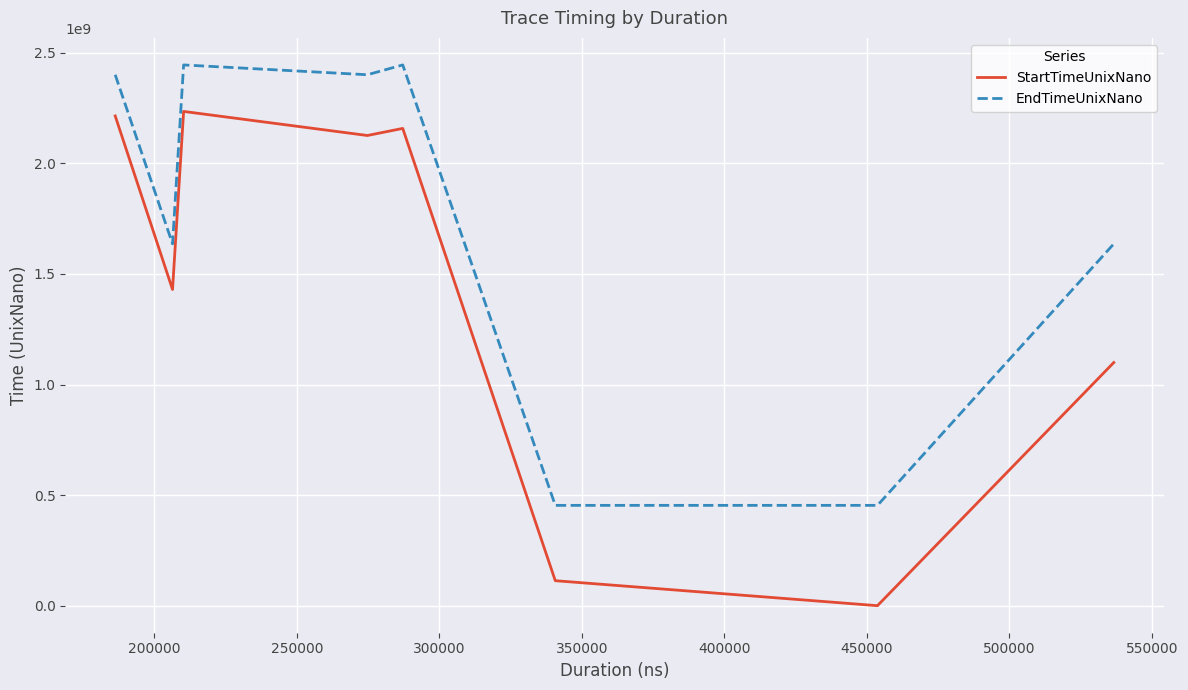

Which series has the largest total across all categories?

EndTimeUnixNano